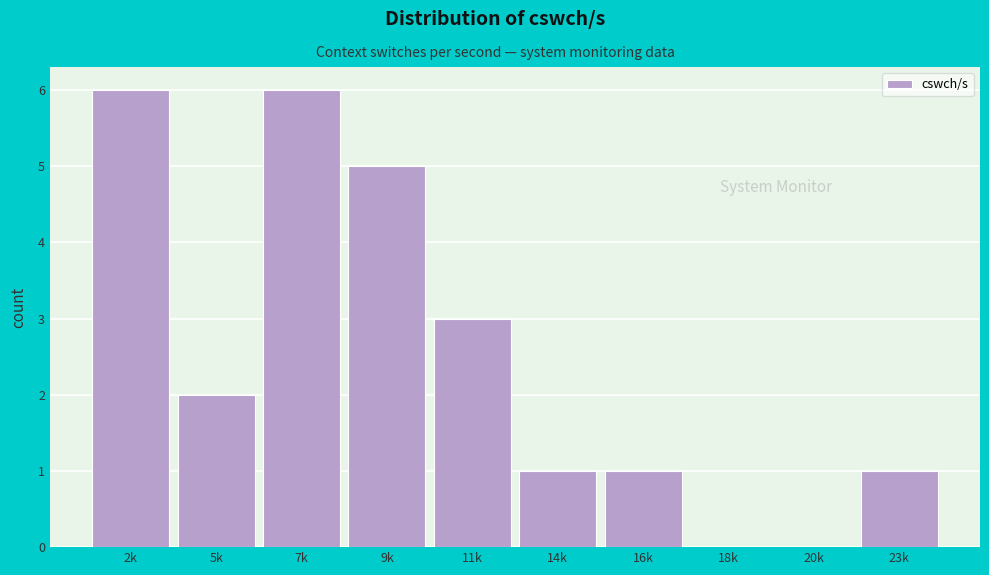

Reading right to left, what are all the values shown in this chart?

23k=1	20k=0	18k=0	16k=1	14k=1	11k=3	9k=5	7k=6	5k=2	2k=6